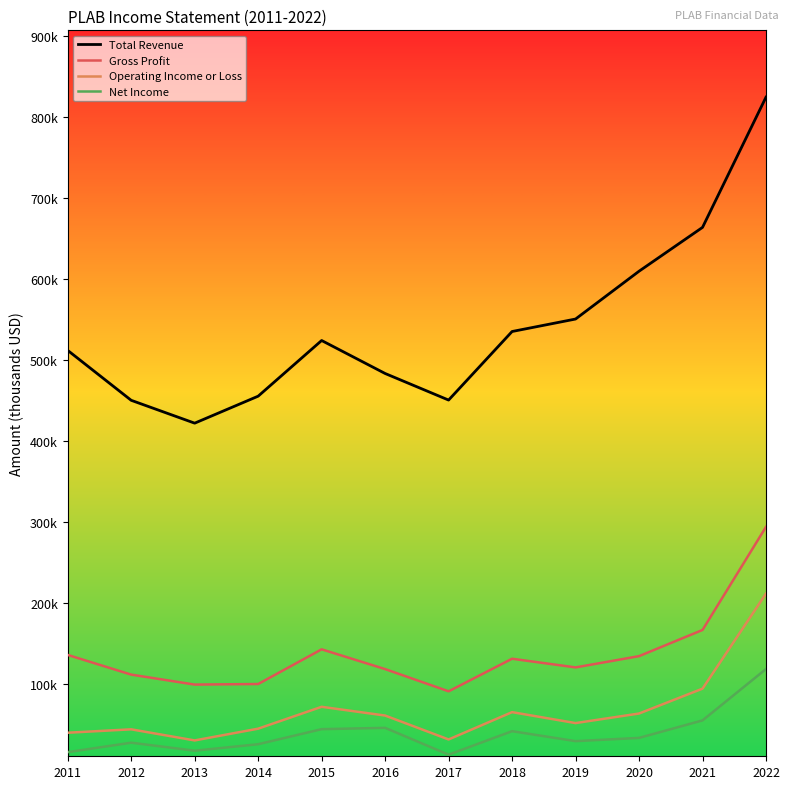

Reading right to left, transcribe all the data shown in this chart.

Total Revenue: 2022=824500	2021=663800	2020=609700	2019=550700	2018=535300	2017=450700	2016=483500	2015=524200	2014=455500	2013=422200	2012=450400	2011=512000
Gross Profit: 2022=294200	2021=167000	2020=134700	2019=120800	2018=131500	2017=91300	2016=118700	2015=143100	2014=100300	2013=99600	2012=111900	2011=136200
Operating Income or Loss: 2022=211900	2021=94600	2020=63900	2019=52100	2018=65600	2017=31900	2016=61400	2015=72200	2014=45200	2013=30700	2012=44400	2011=40200
Net Income: 2022=118800	2021=55400	2020=33800	2019=29800	2018=42100	2017=13100	2016=46200	2015=44600	2014=26000	2013=18000	2012=27900	2011=16200